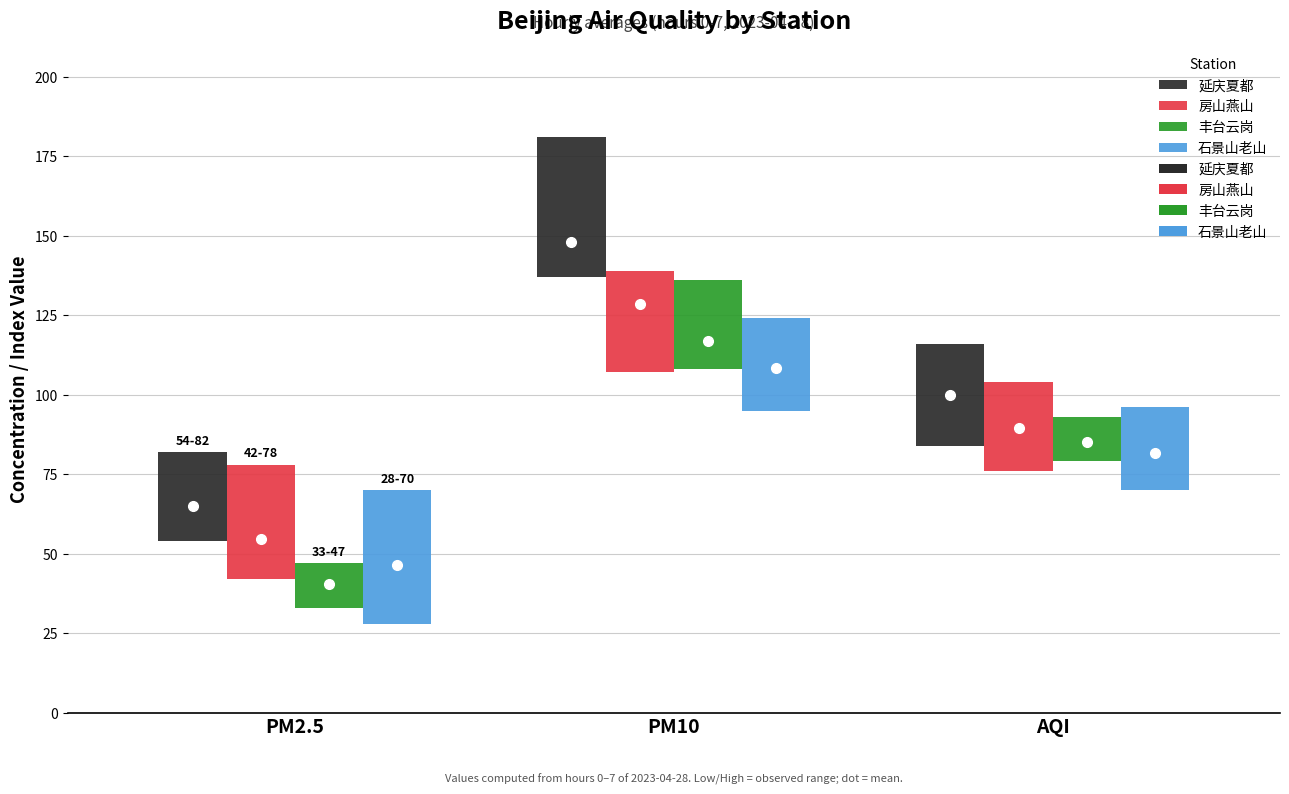

Which series has the largest total across all categories?

延庆夏都